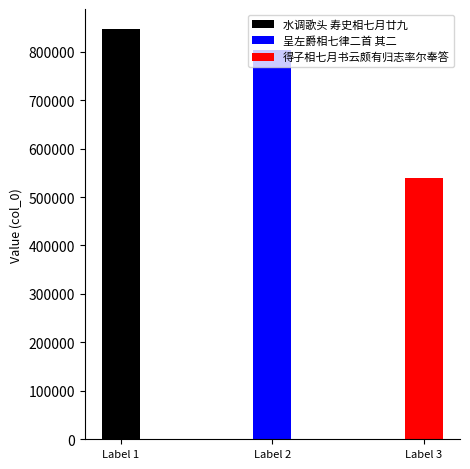

Which has a higher value, 呈左爵相七律二首 其二 or 得子相七月书云颇有归志率尔奉答?

呈左爵相七律二首 其二